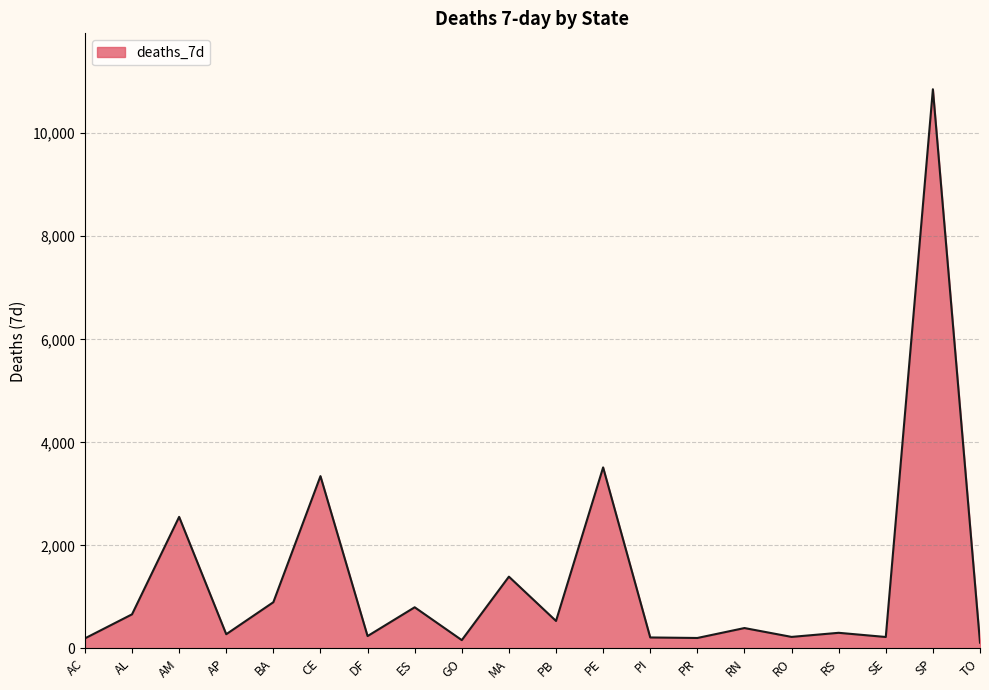

What is the difference between the values at AL and RN?

266.3